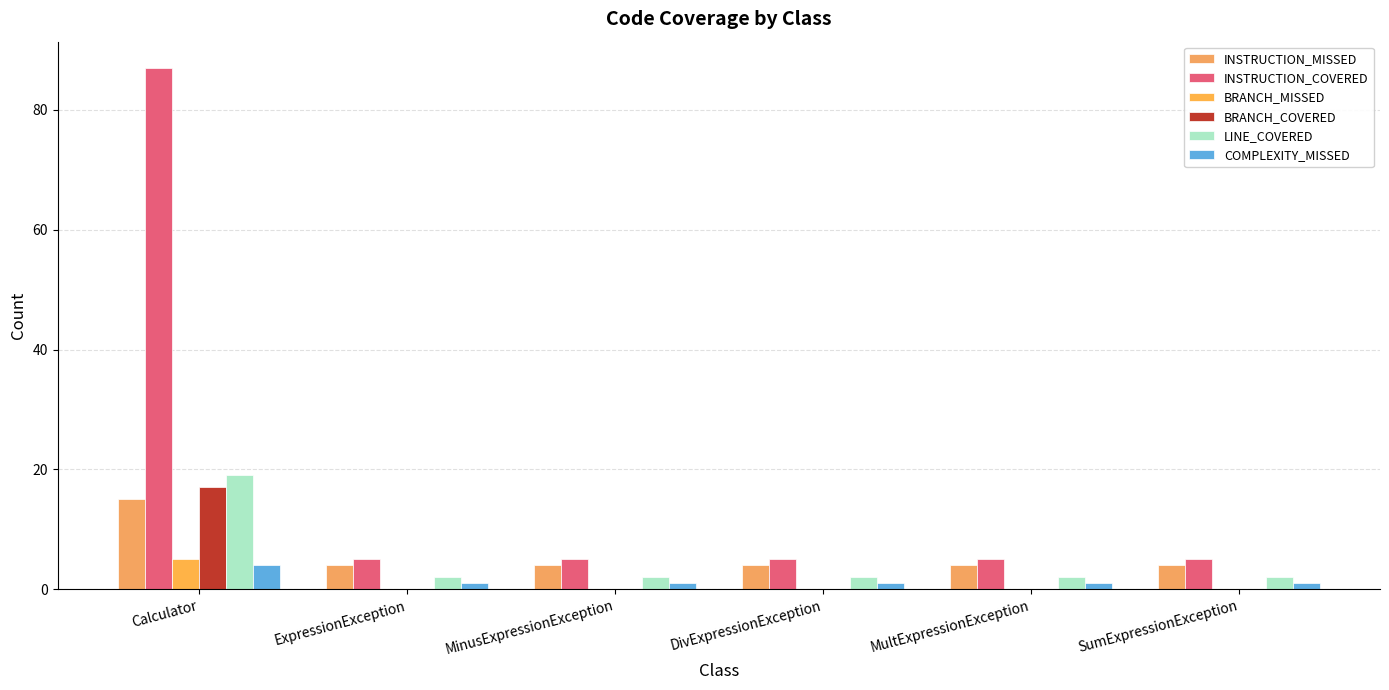

Which category has the highest value in the BRANCH_COVERED series?

Calculator